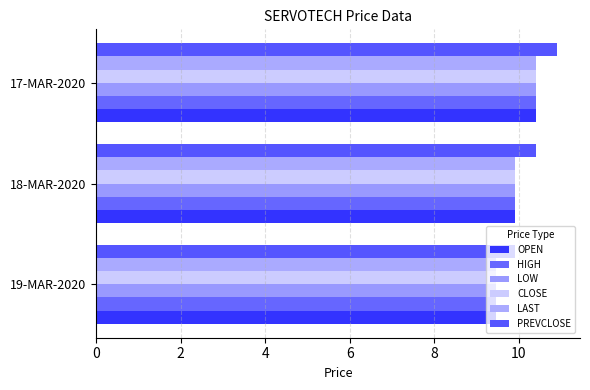

What is the average value of the CLOSE series?

9.9